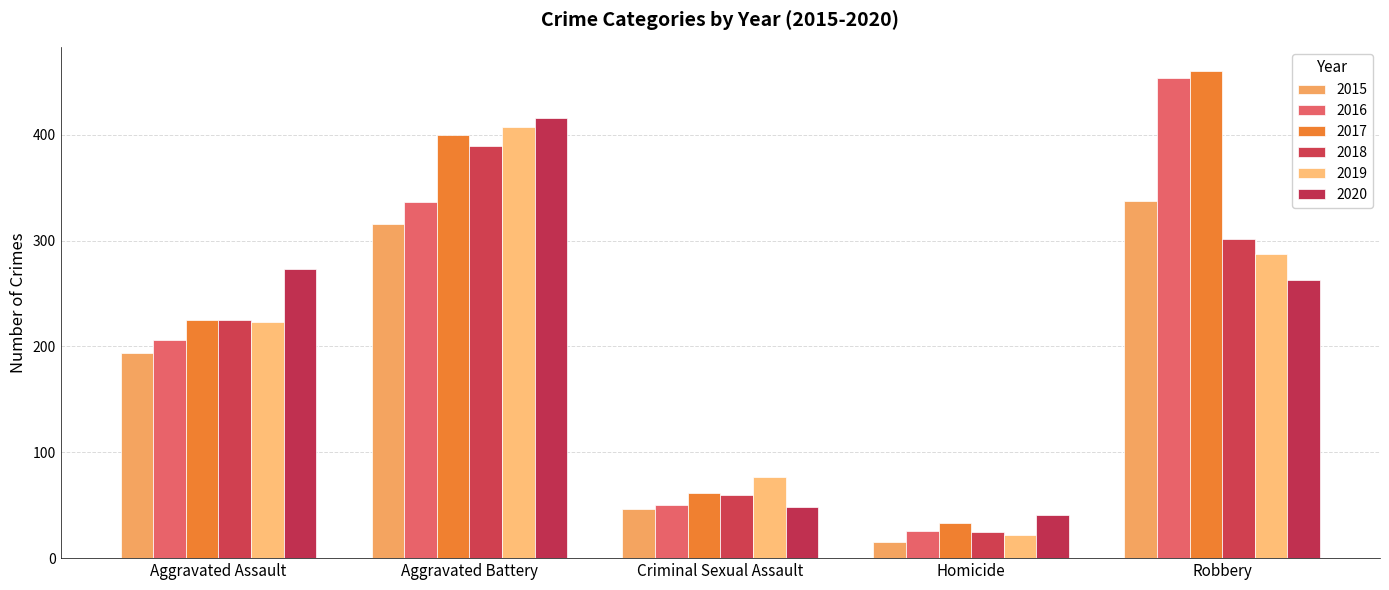

Reading left to right, extract all data points from this chart.

2015: Aggravated Assault=194	Aggravated Battery=316	Criminal Sexual Assault=46	Homicide=15	Robbery=337
2016: Aggravated Assault=206	Aggravated Battery=336	Criminal Sexual Assault=50	Homicide=26	Robbery=454
2017: Aggravated Assault=225	Aggravated Battery=400	Criminal Sexual Assault=62	Homicide=33	Robbery=460
2018: Aggravated Assault=225	Aggravated Battery=389	Criminal Sexual Assault=60	Homicide=25	Robbery=301
2019: Aggravated Assault=223	Aggravated Battery=407	Criminal Sexual Assault=77	Homicide=22	Robbery=287
2020: Aggravated Assault=273	Aggravated Battery=416	Criminal Sexual Assault=48	Homicide=41	Robbery=263